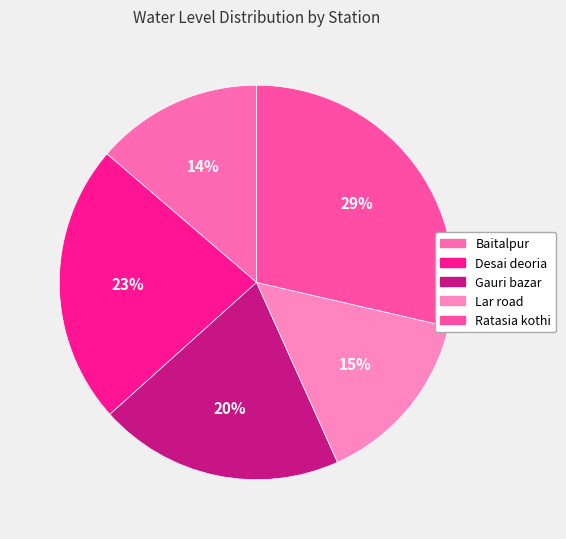

Is it true that Baitalpur is 20% of the pie?

False